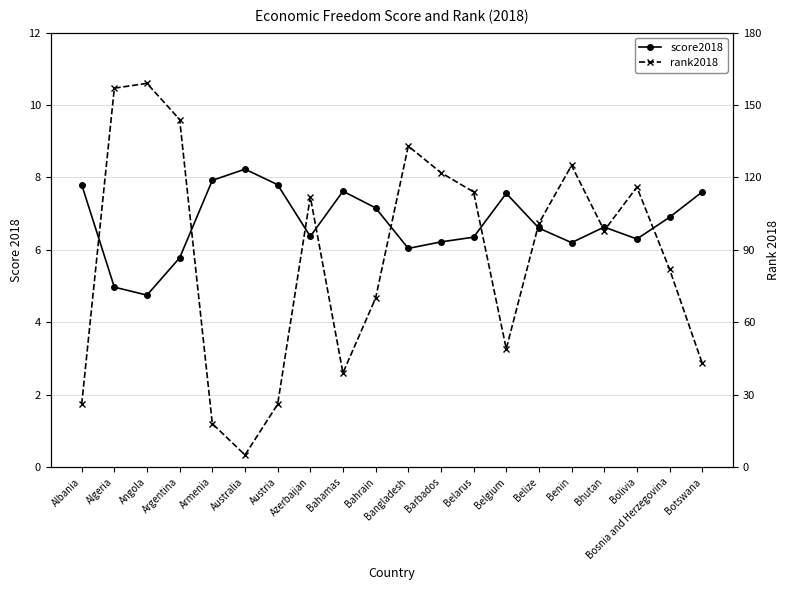

True or false: rank2018 and score2018 cross at least once.

True